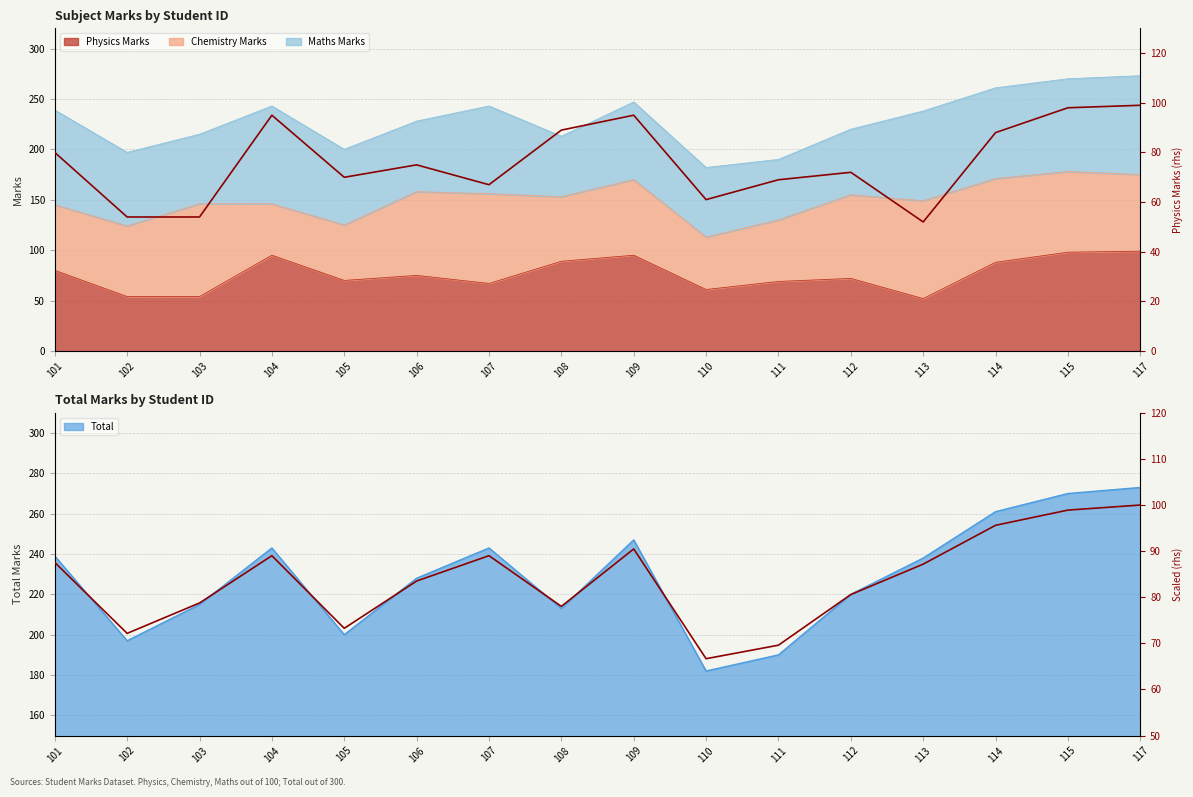

What is the maximum value for Total % scale (rhs)?

100.0